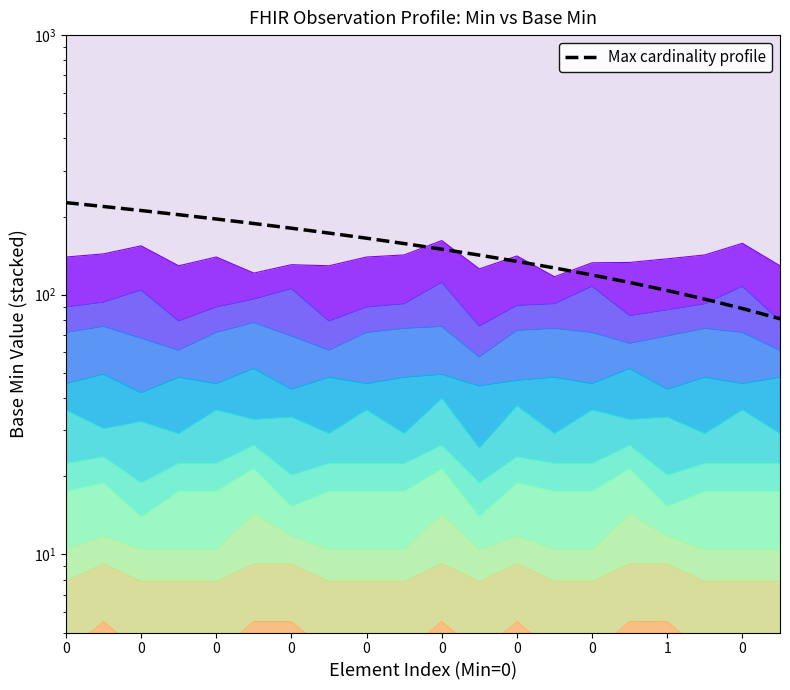

True or false: the data shows 152.1 at 1.

False